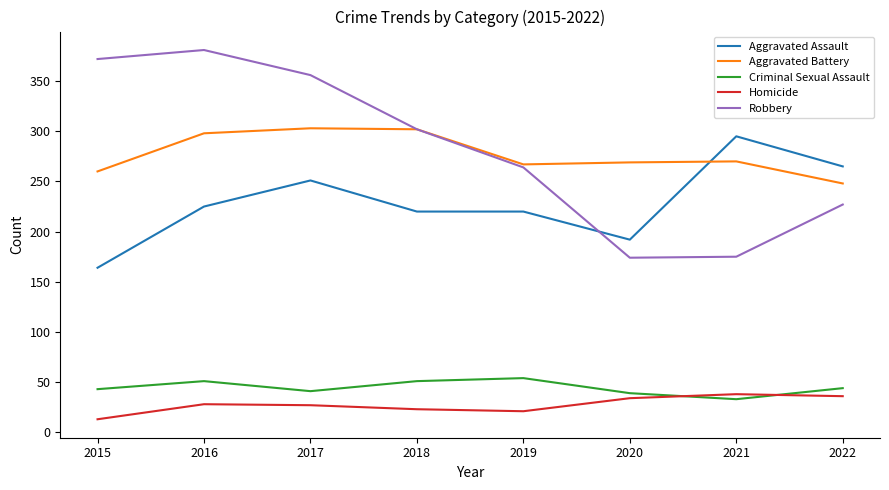

What is the sum of the Homicide values at 2019 and 2021?

59